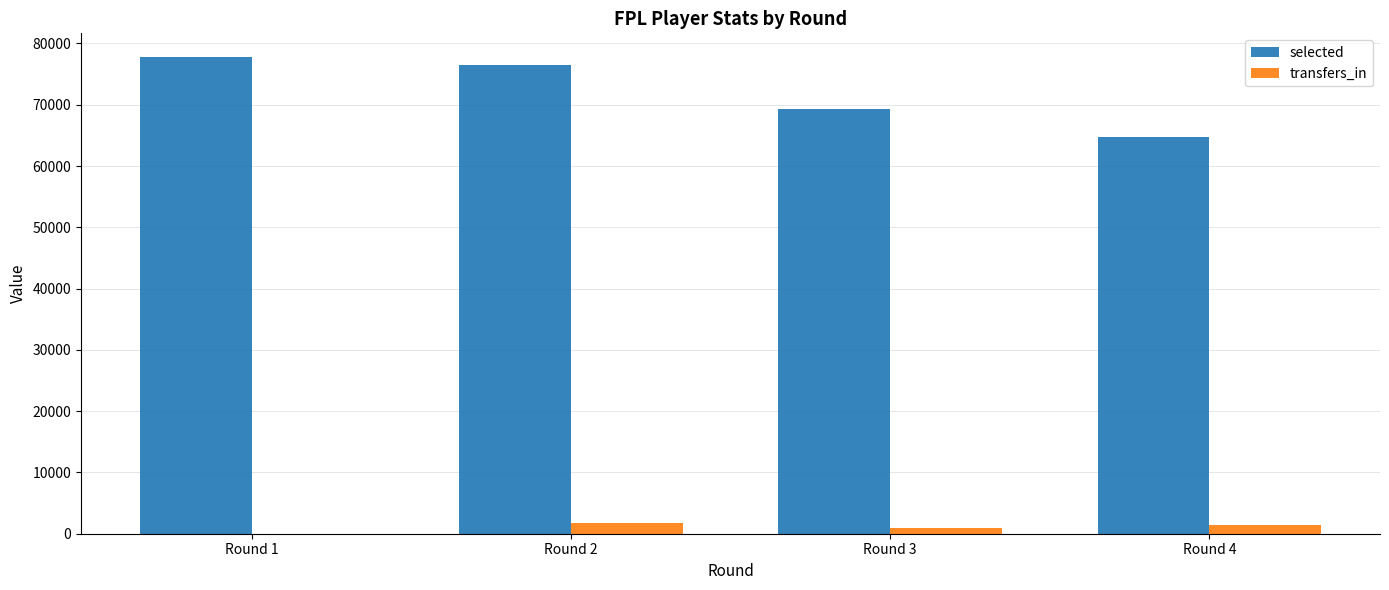

What is the sum of all selected values?

288280